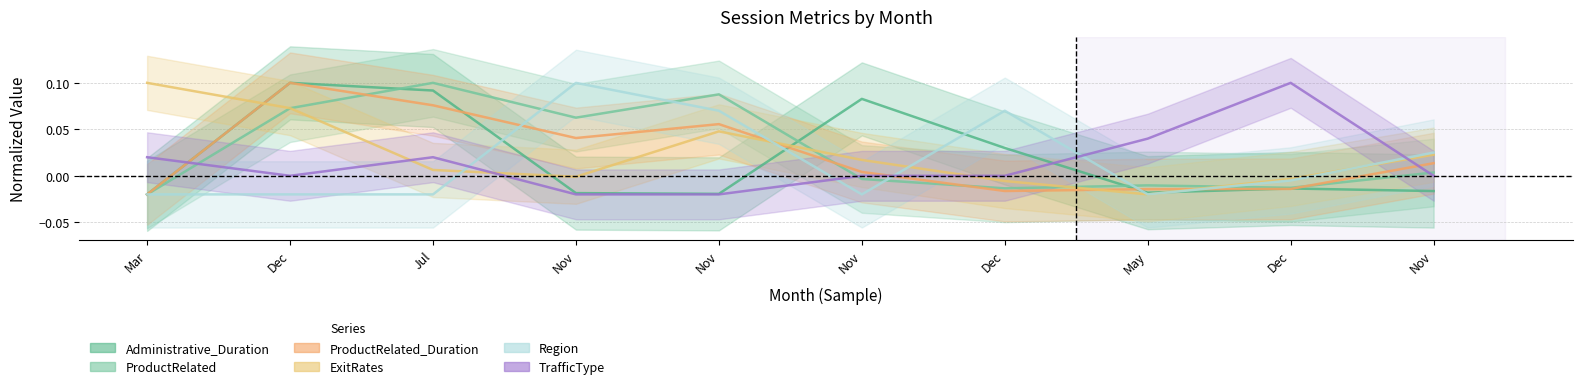

Which series has the largest total across all categories?

ProductRelated